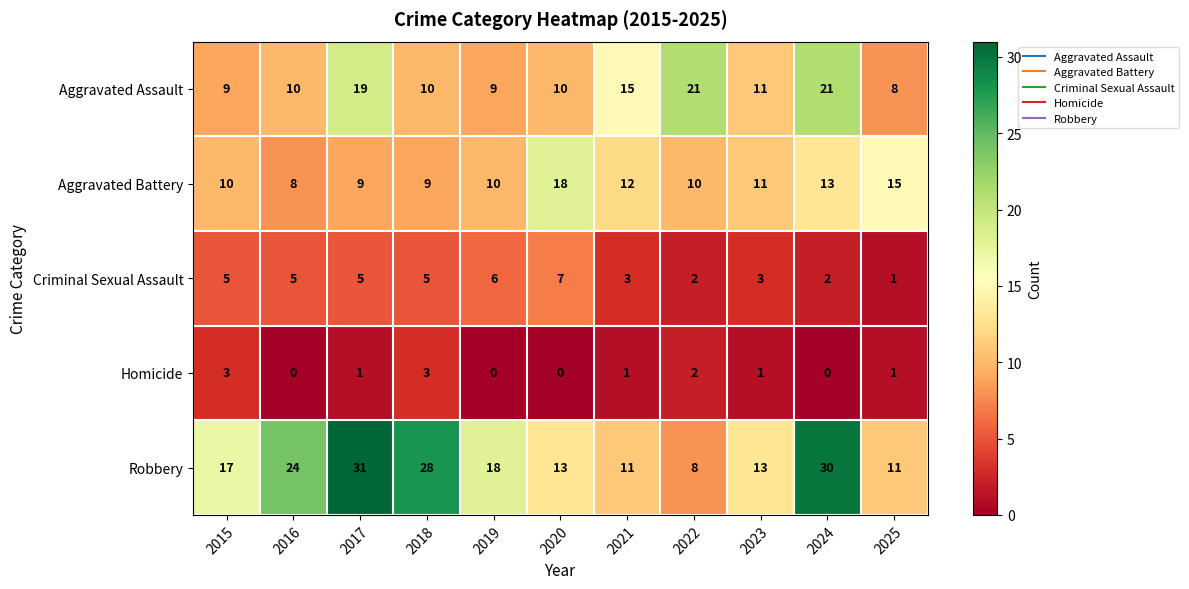

What is the approximate value of Robbery at 2017, to the nearest 10?

30